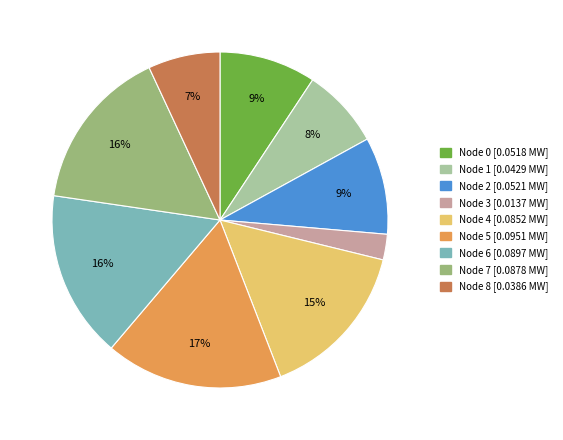

To the nearest percent, what is the average slice percentage?

11%